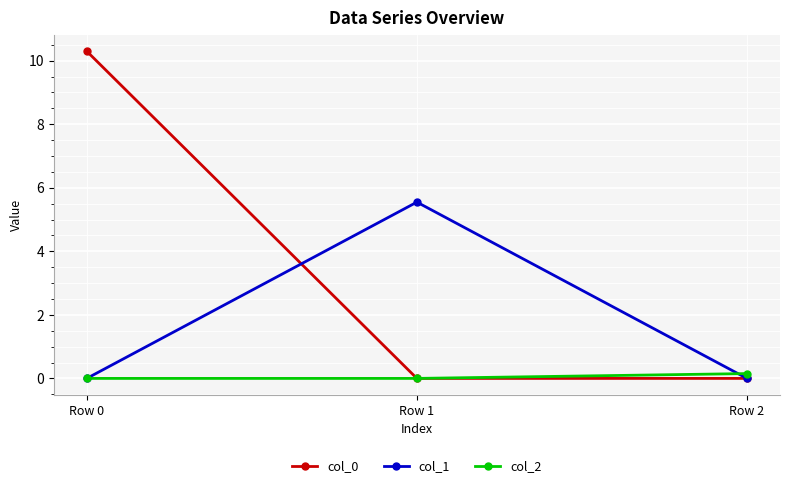

Reading left to right, what are all the values shown in this chart?

col_0: 10.3	0.0	0.0
col_1: 0.0	5.5	0.0
col_2: 0.0	0.0	0.2